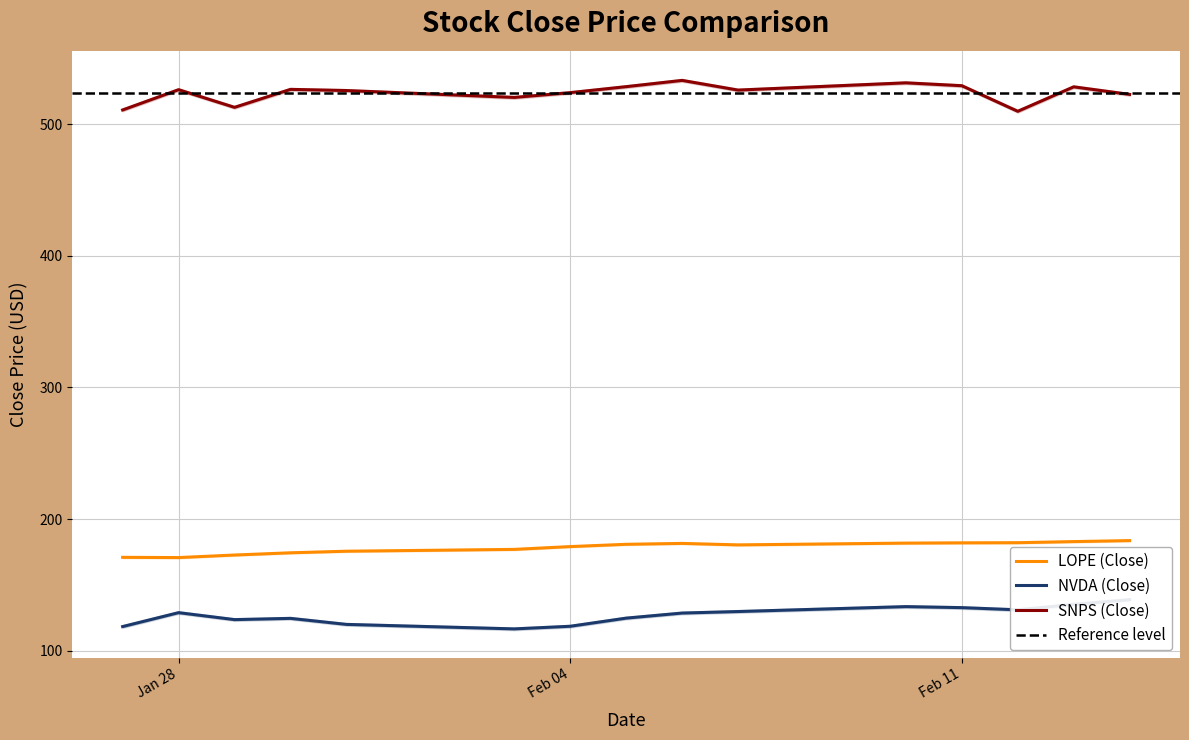

True or false: NVDA (Close) has a value of 58.3 at 2025-02-13.

False